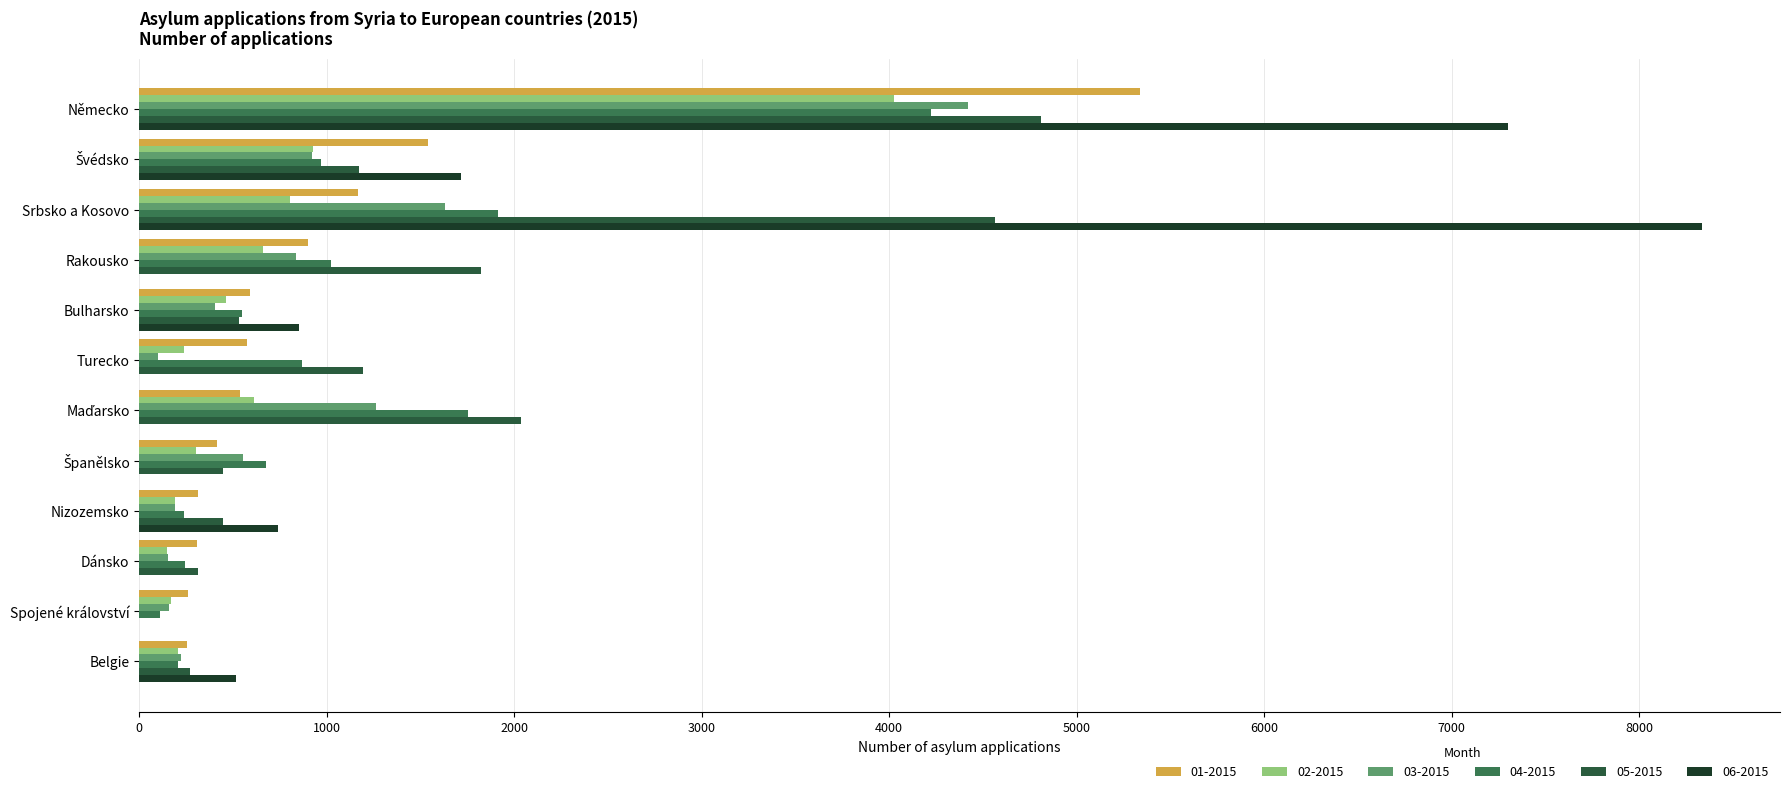

What is the sum of all 03-2015 values?

10845